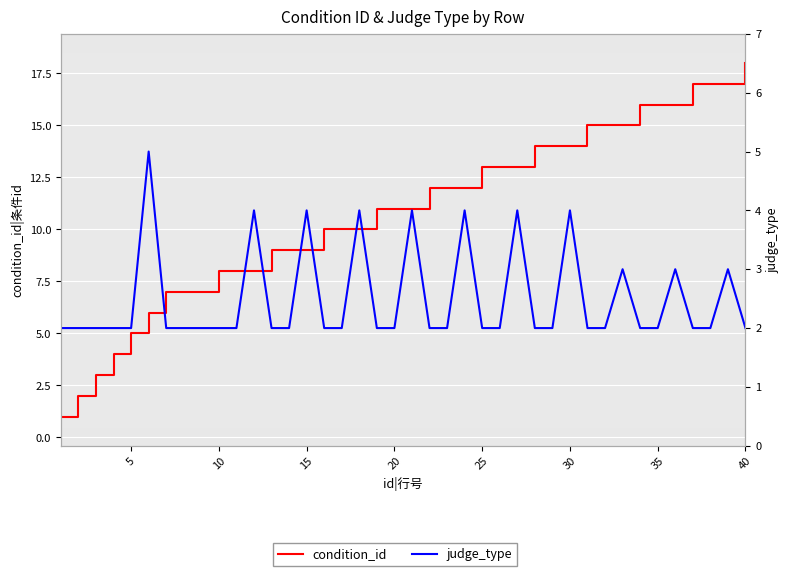

What is the average value of the judge_type series?

2